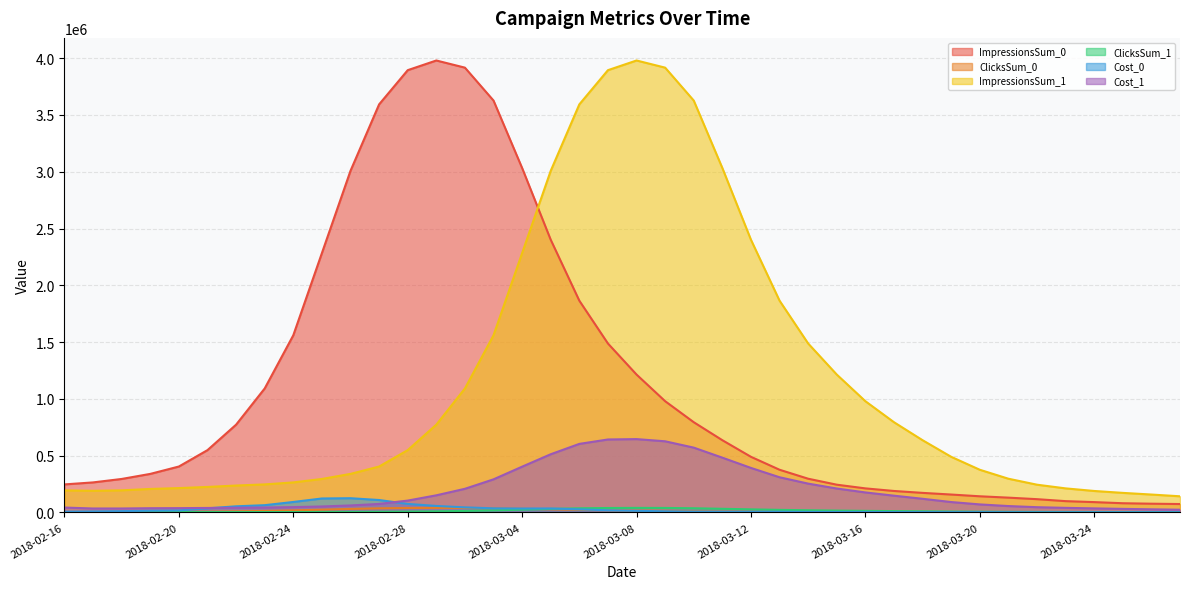

How many distinct data groups are displayed?

6